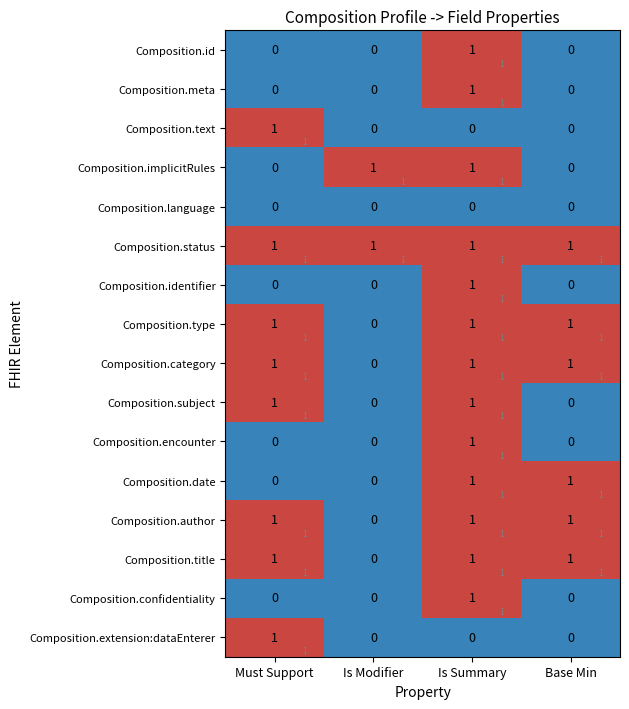

Count the Composition.confidentiality values in the range 0 to 1.

4